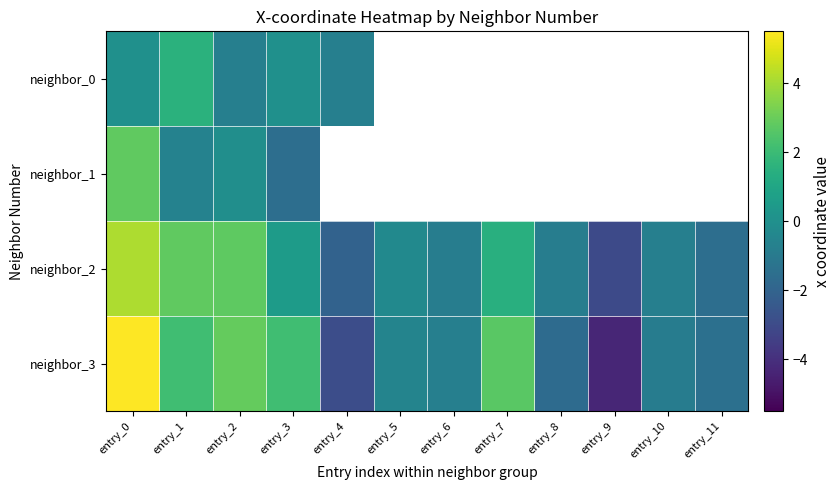

True or false: neighbor_3 has a value of -0.7 at entry_5.

False